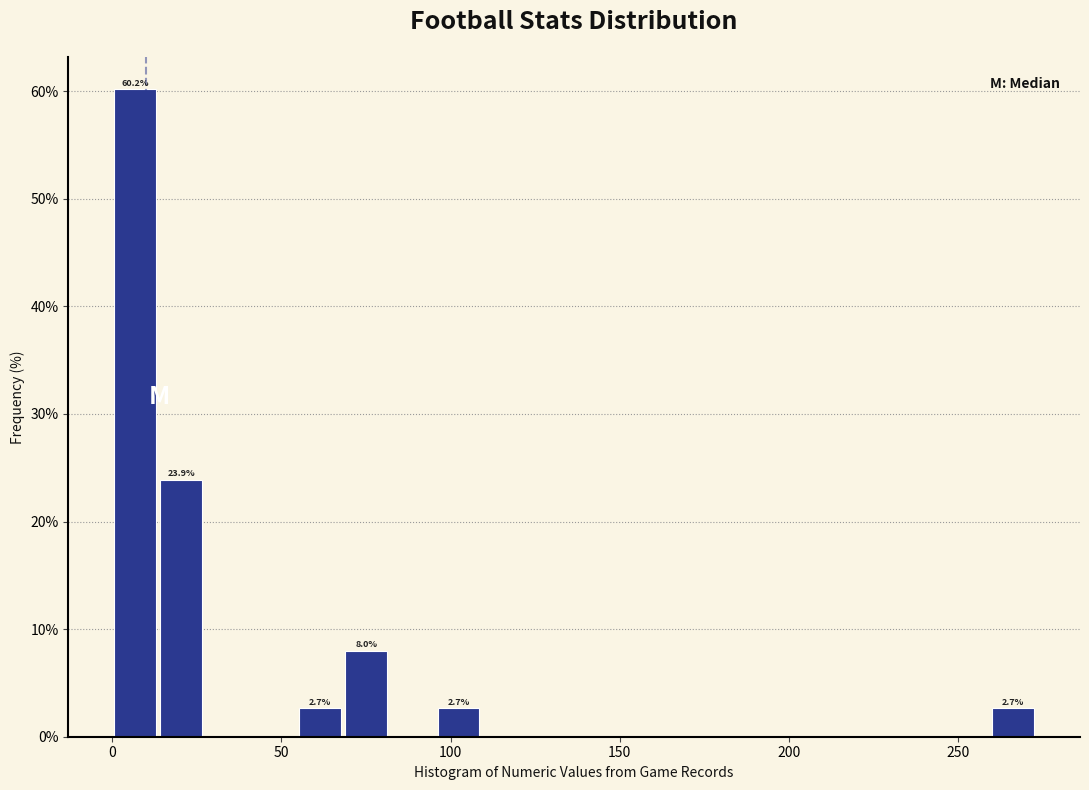

Read against the x-axis, roughly where is the centre of the tallest bar?

5